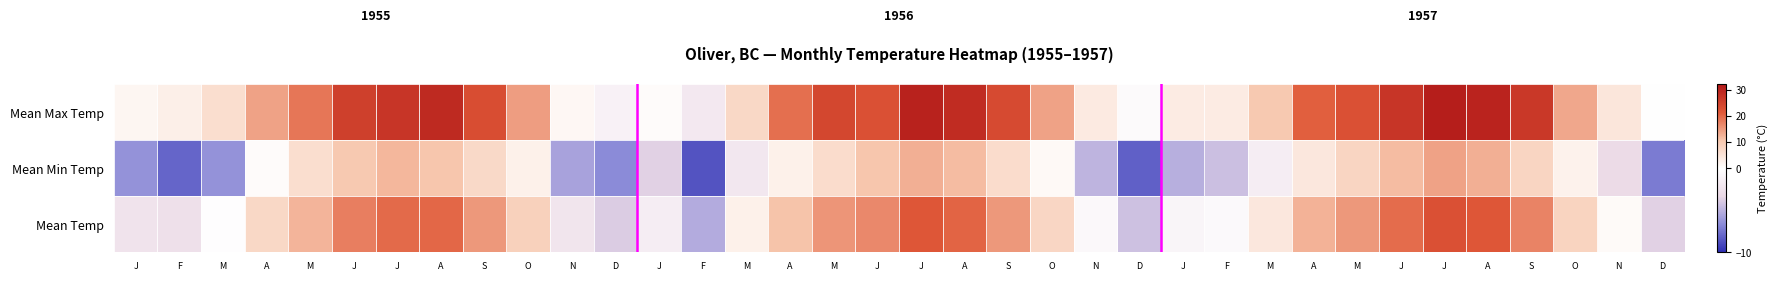

Which category has the lowest value in the Mean Min Temp series?

F